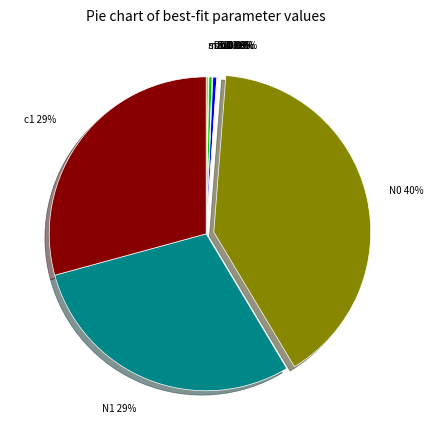

To the nearest percent, what is the average slice percentage?

10%